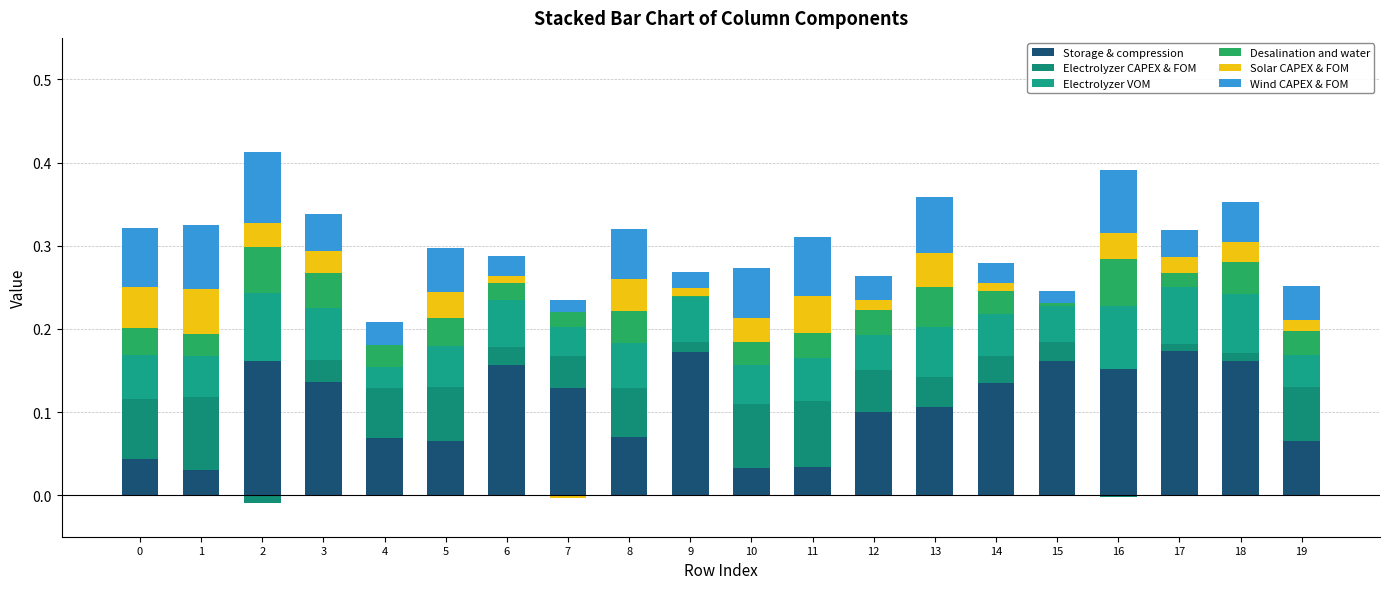

Is the value of Desalination and water at 0 greater than the value of Electrolyzer VOM at 9?

No